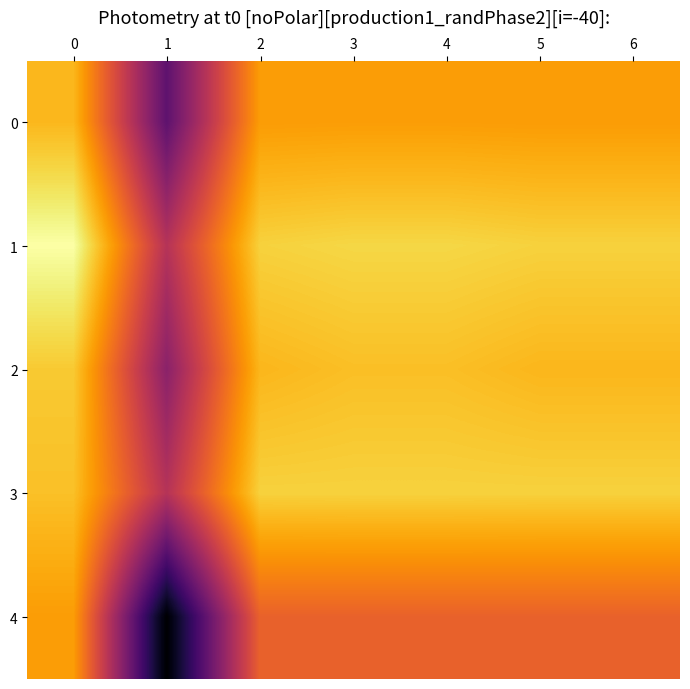

What is the greatest value displayed?

0.8